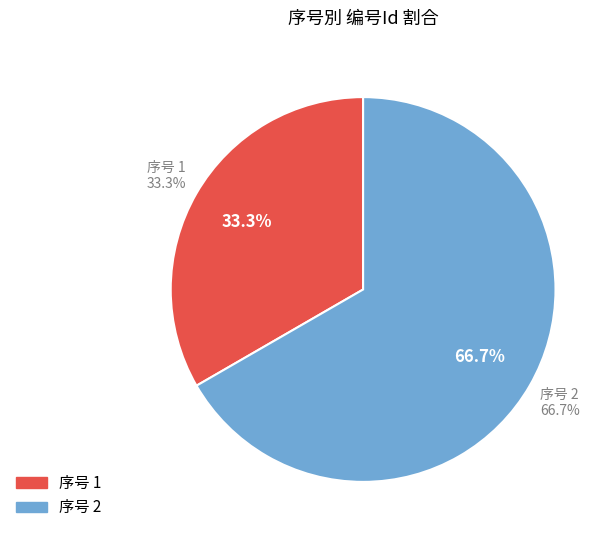

Is there any slice that represents more than half of the pie?

Yes